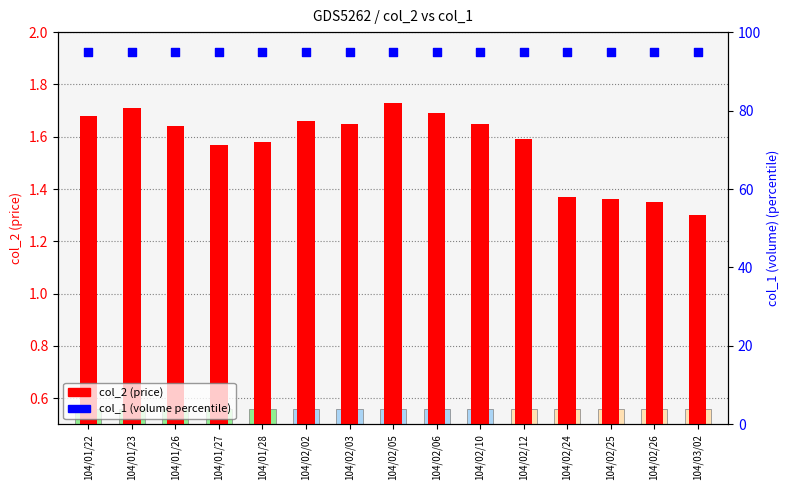

Which series has the largest Y range (max minus min)?

col_2 (price)